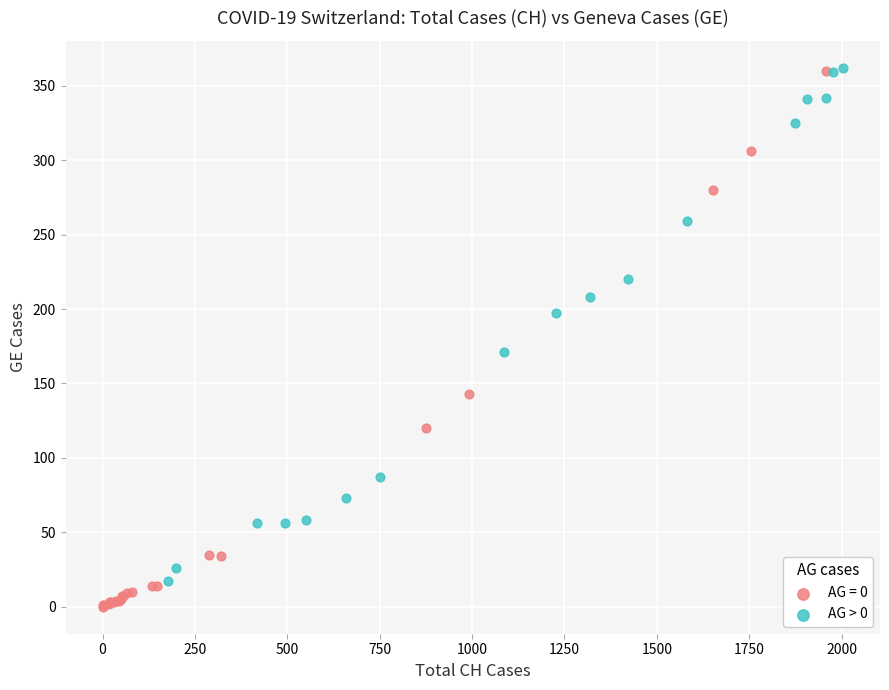

Which series reaches the minimum Y coordinate?

AG = 0